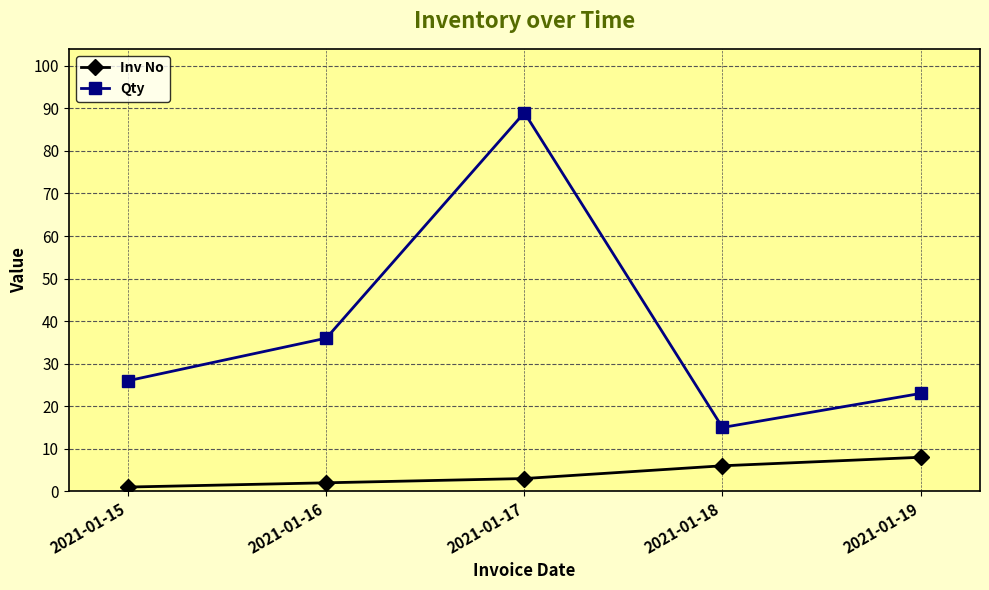

List the series in order of their peak value, lowest first.

Inv No, Qty